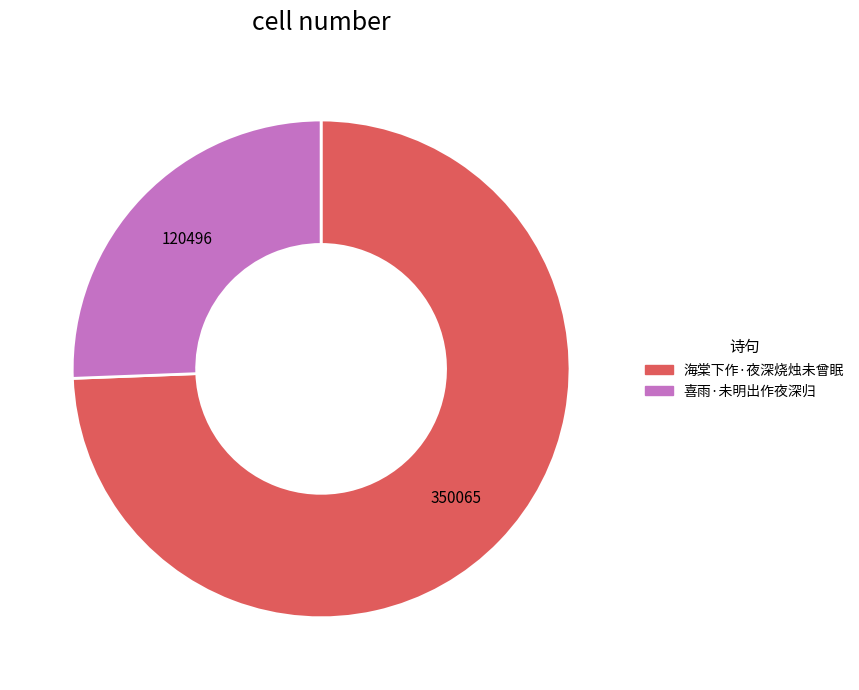

Approximately how many times larger is the value at 喜雨·未明出作夜深归 compared to 海棠下作·夜深烧烛未曾眠?

0.3